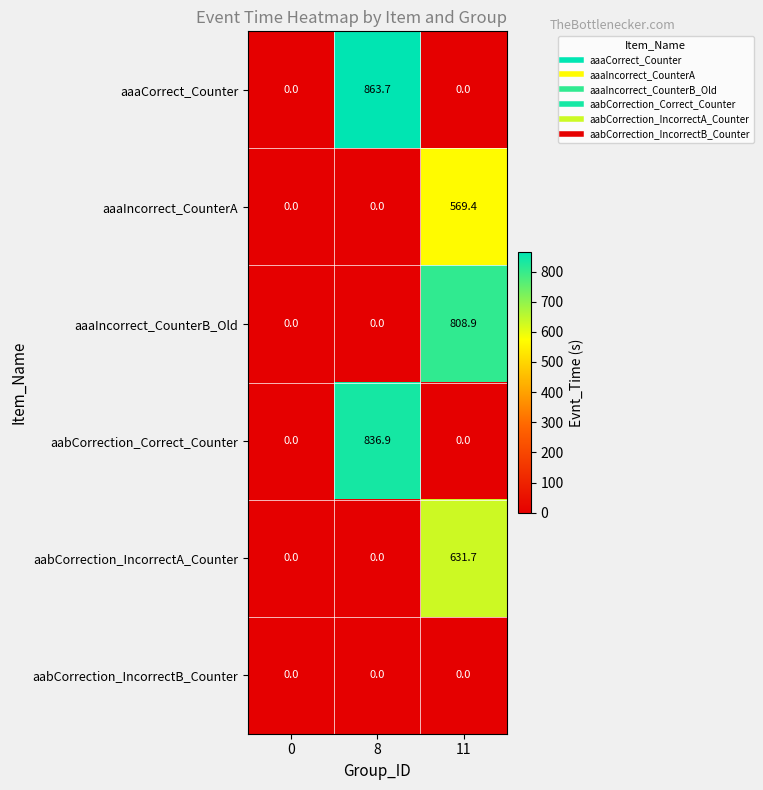

Reading left to right, what are all the values shown in this chart?

aaaCorrect_Counter: 0.0	863.7	0.0
aaaIncorrect_CounterA: 0.0	0.0	569.4
aaaIncorrect_CounterB_Old: 0.0	0.0	808.9
aabCorrection_Correct_Counter: 0.0	836.9	0.0
aabCorrection_IncorrectA_Counter: 0.0	0.0	631.7
aabCorrection_IncorrectB_Counter: 0.0	0.0	0.0